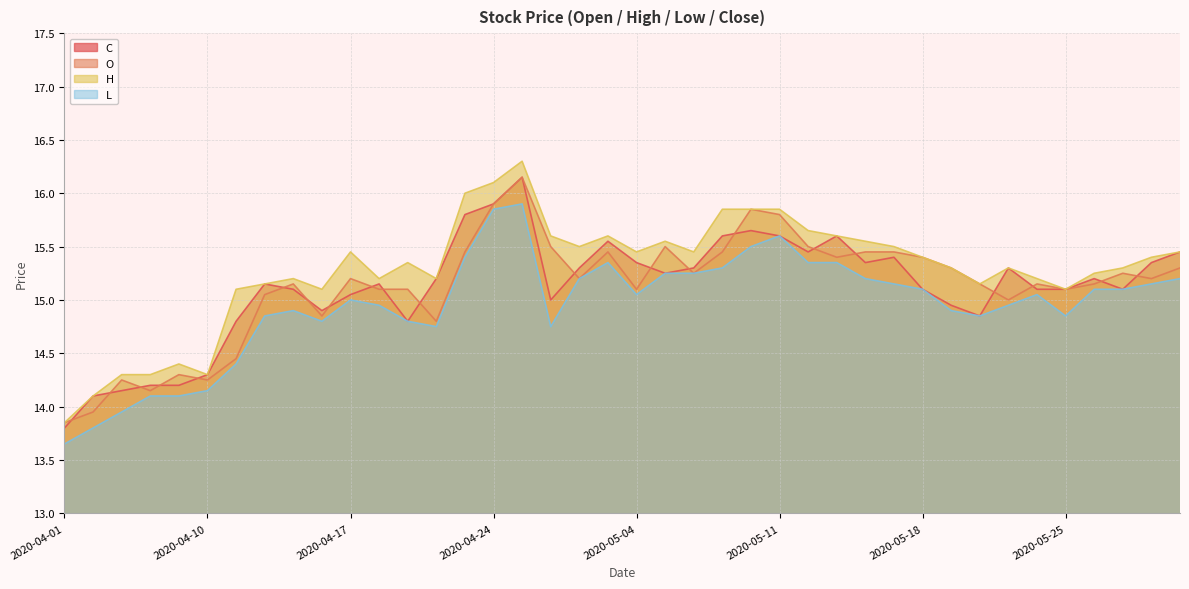

How many series are shown in this chart?

4